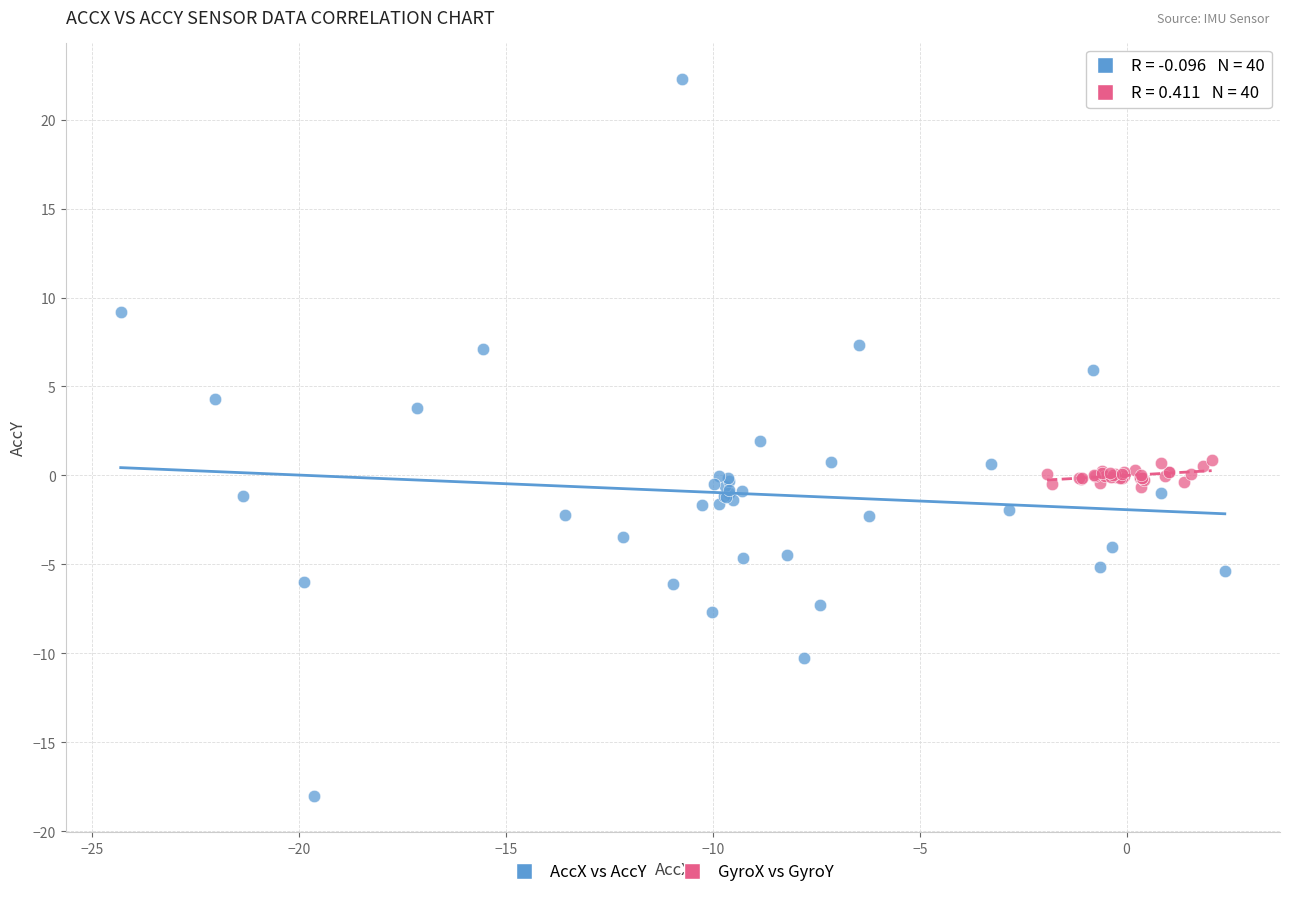

Which series reaches the minimum Y coordinate?

AccX vs AccY